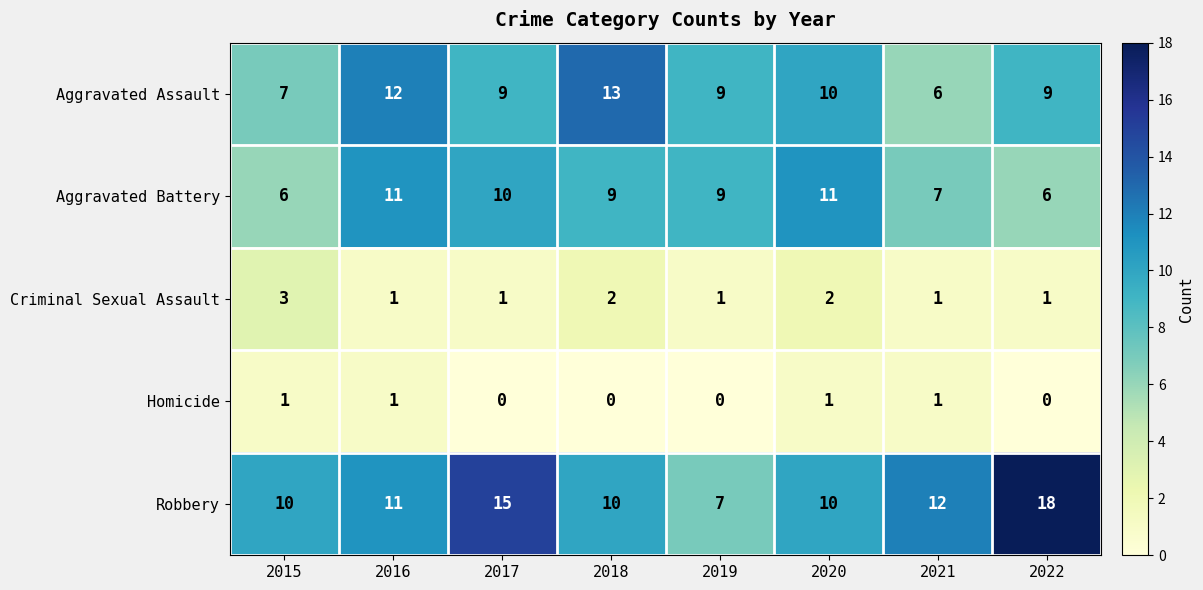

At which category is the sum across all series the highest?

2016